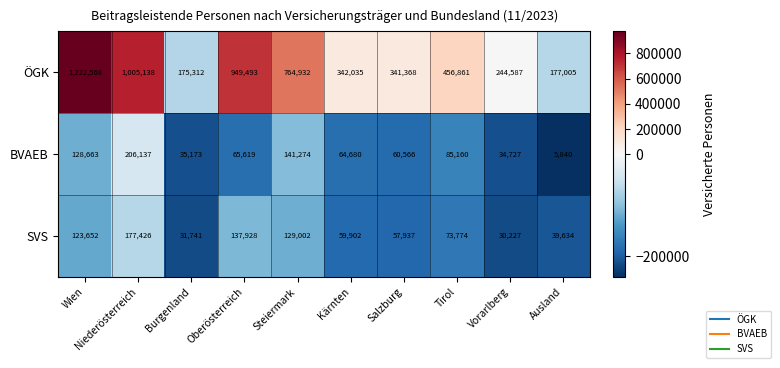

Rank the series by their maximum value, from highest to lowest.

ÖGK, BVAEB, SVS